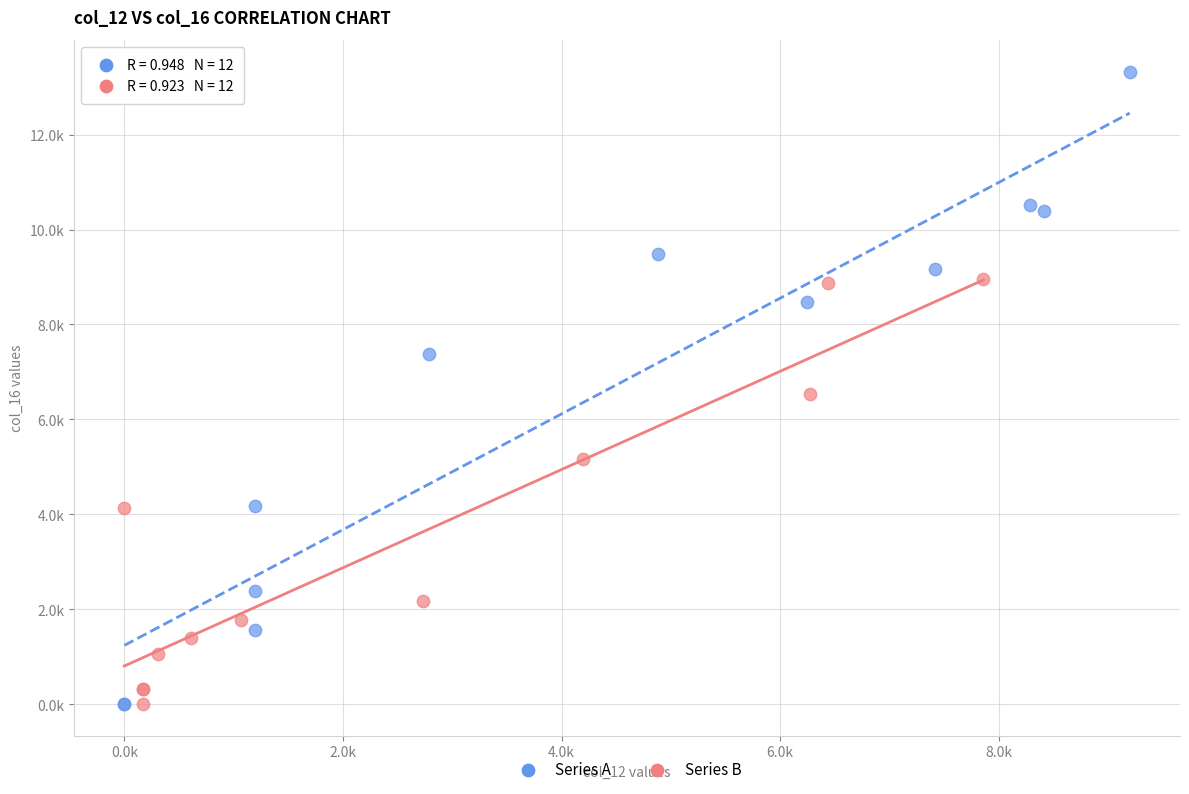

Which series contains the highest Y value?

Series A